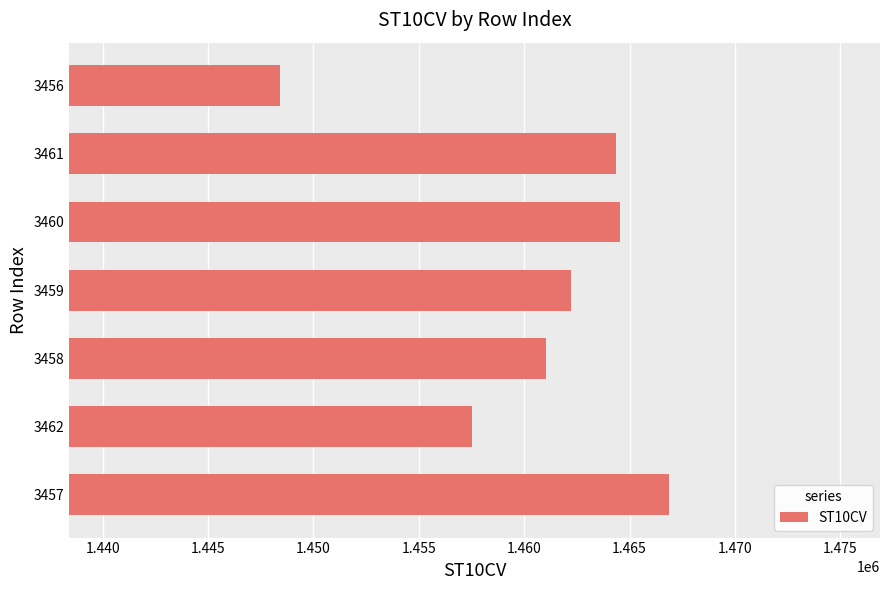

Reading top to bottom, transcribe all the data shown in this chart.

1448410	1464370	1464560	1462200	1461030	1457520	1466880